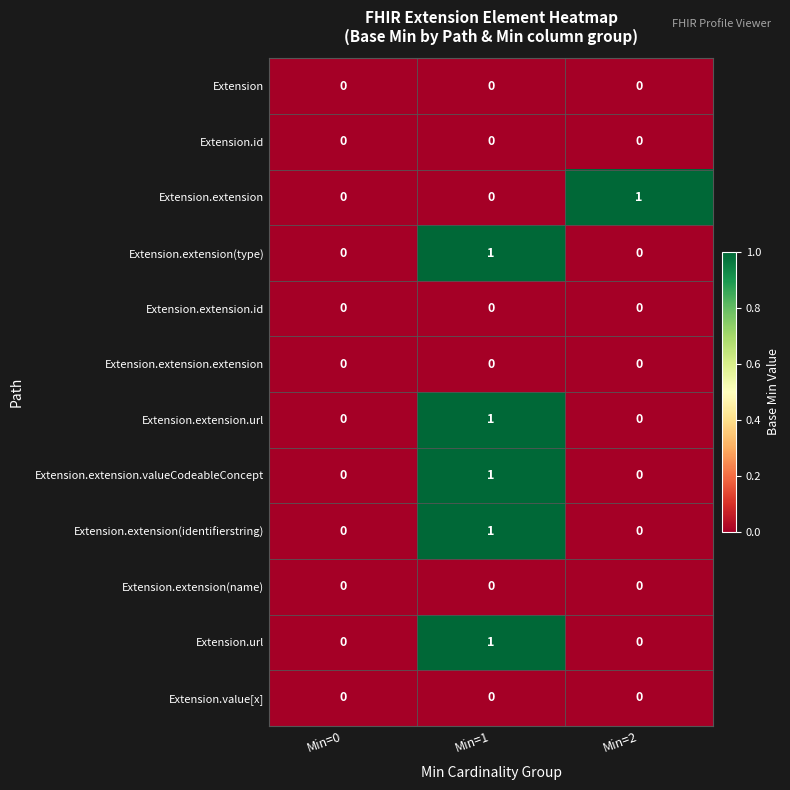

Which series changed the most between Min=0 and Min=2?

Extension.extension